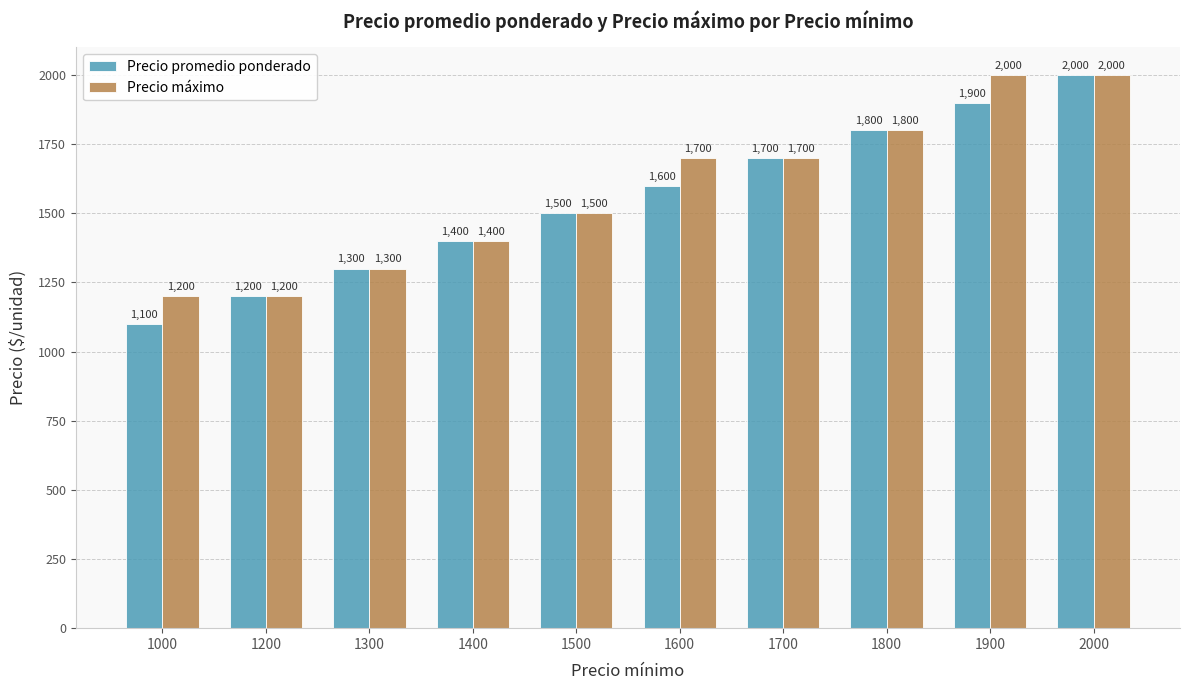

What are all the series names shown in the legend?

Precio promedio ponderado, Precio máximo